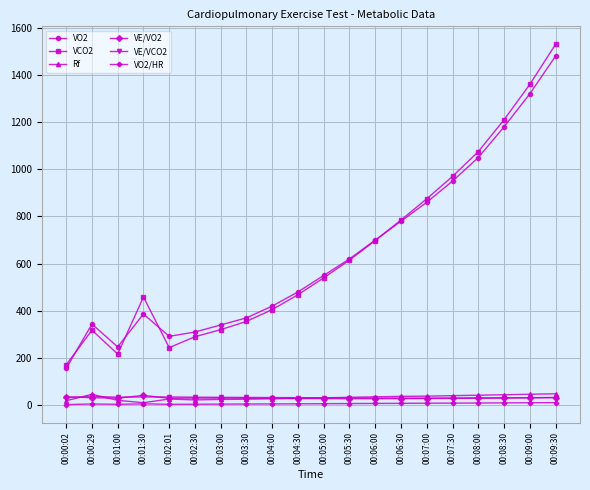

What value does the VO2 series have at 00:01:00?

246.9